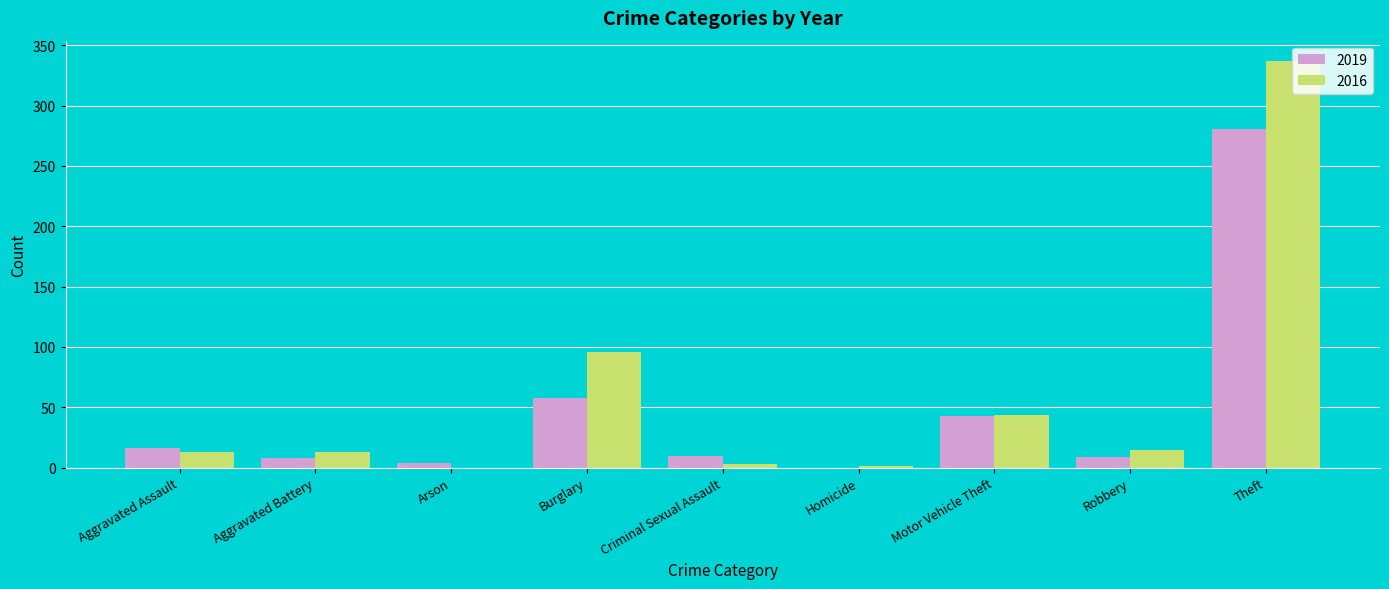

What is the total value across all series at Motor Vehicle Theft?

87